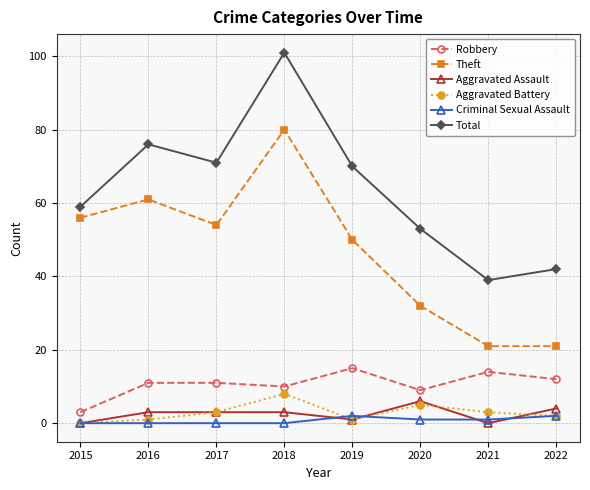

In Total, how many points are higher than both neighbors (excluding endpoints)?

2